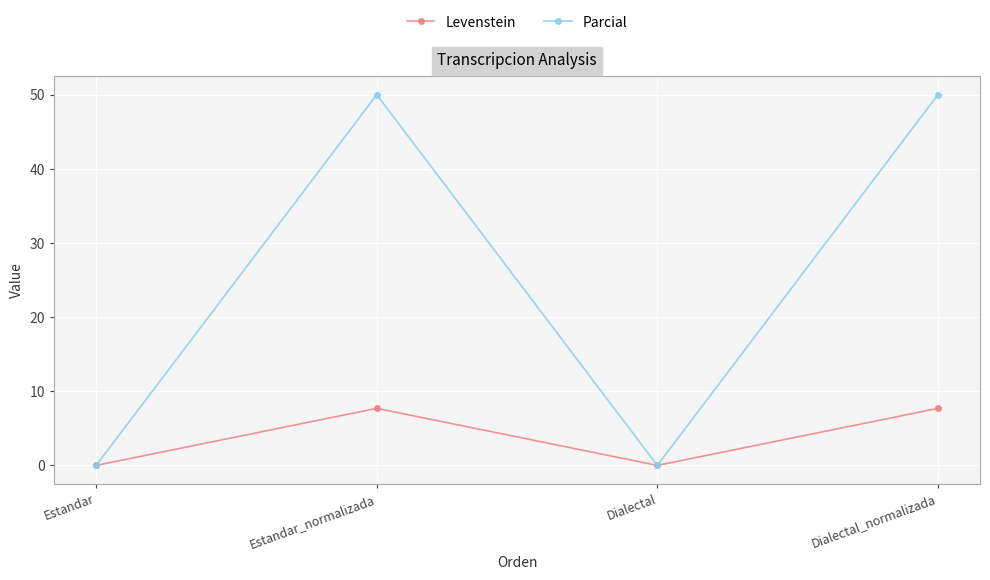

Which series has the largest total across all categories?

Parcial